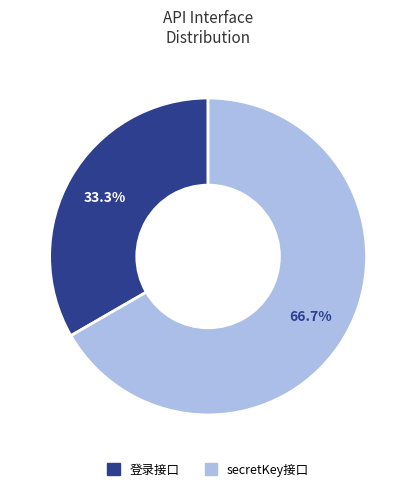

Is there a majority slice in this chart?

Yes